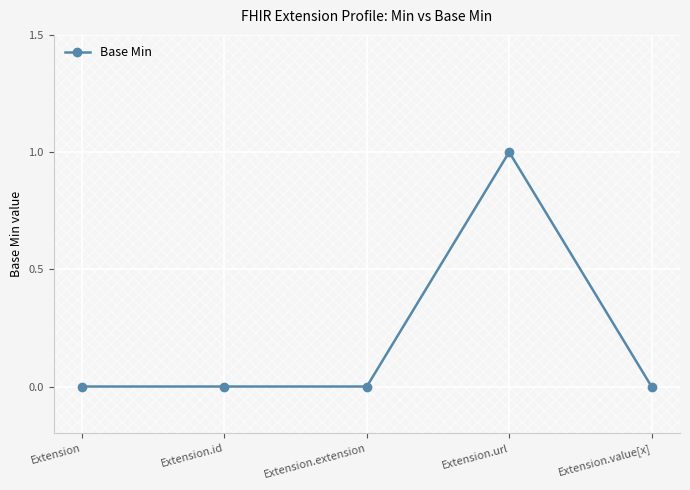

Does the chart display data point markers on the line(s)?

Yes